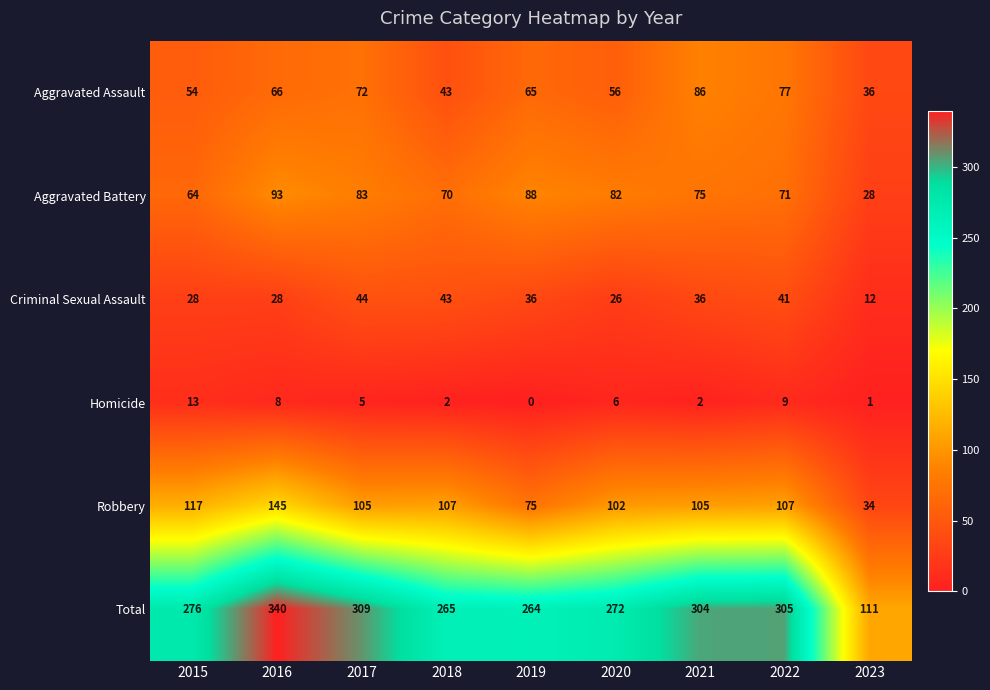

What is the difference between the maximum and minimum values in the Total series?

229